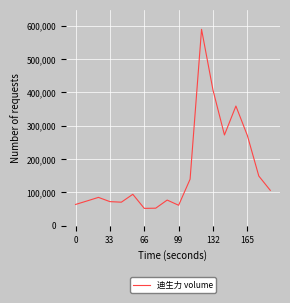

What is the difference between the maximum and minimum values?

537576